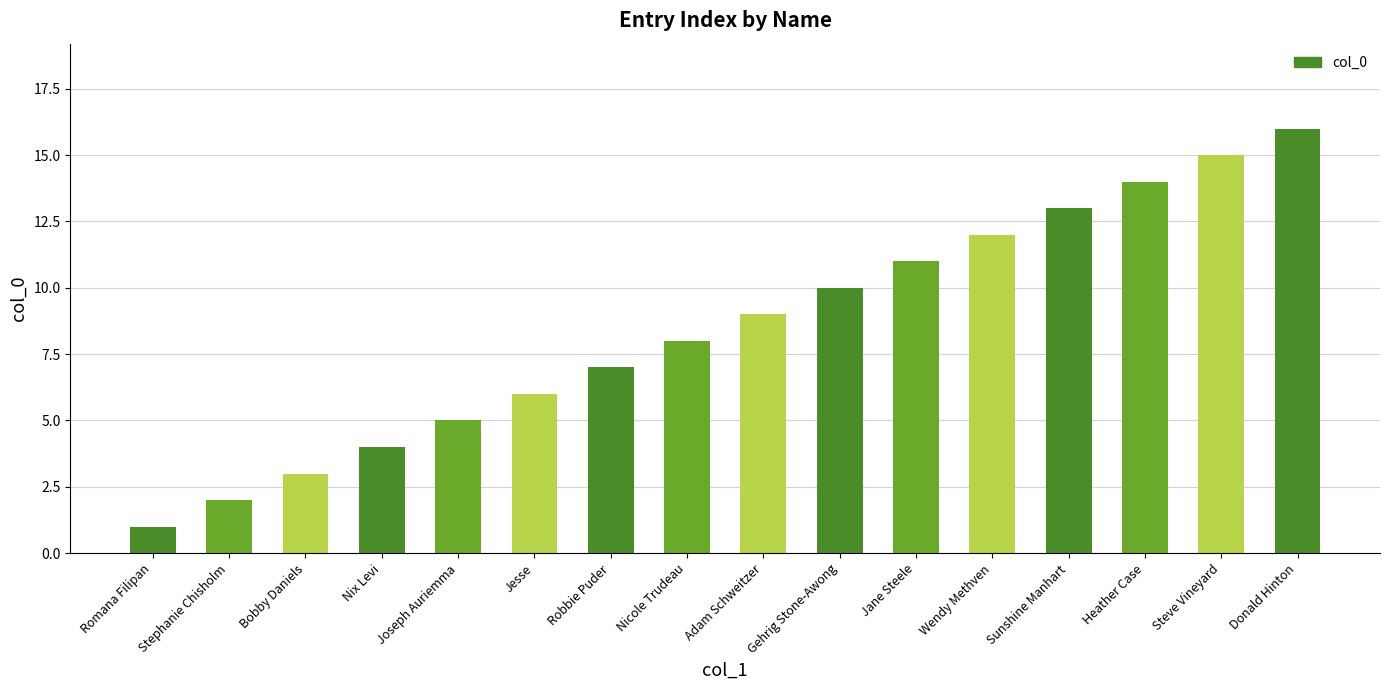

What value does the data have at Jane Steele?

11